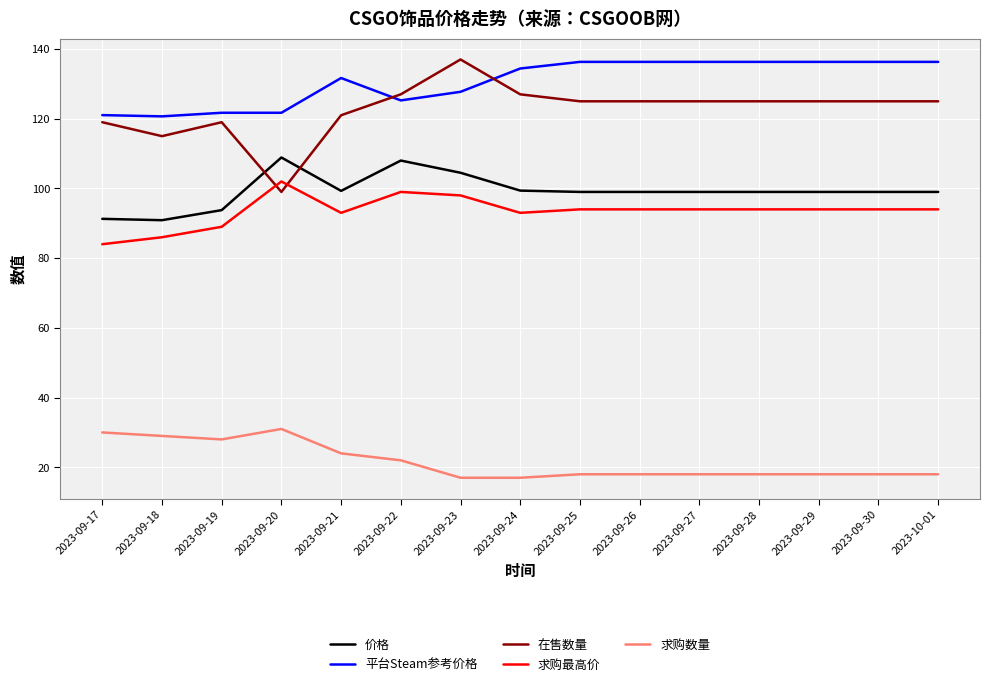

What is the difference between the maximum and minimum values in the 求购数量 series?

14.0